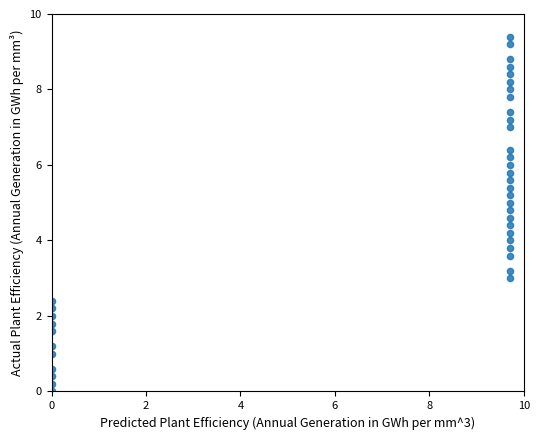

What is the range of X values (max minus min)?

9.7